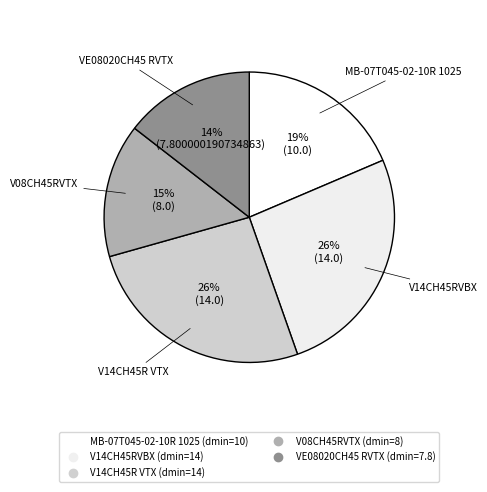

The V14CH45RVBX slice represents 26% of the pie. True or false?

True